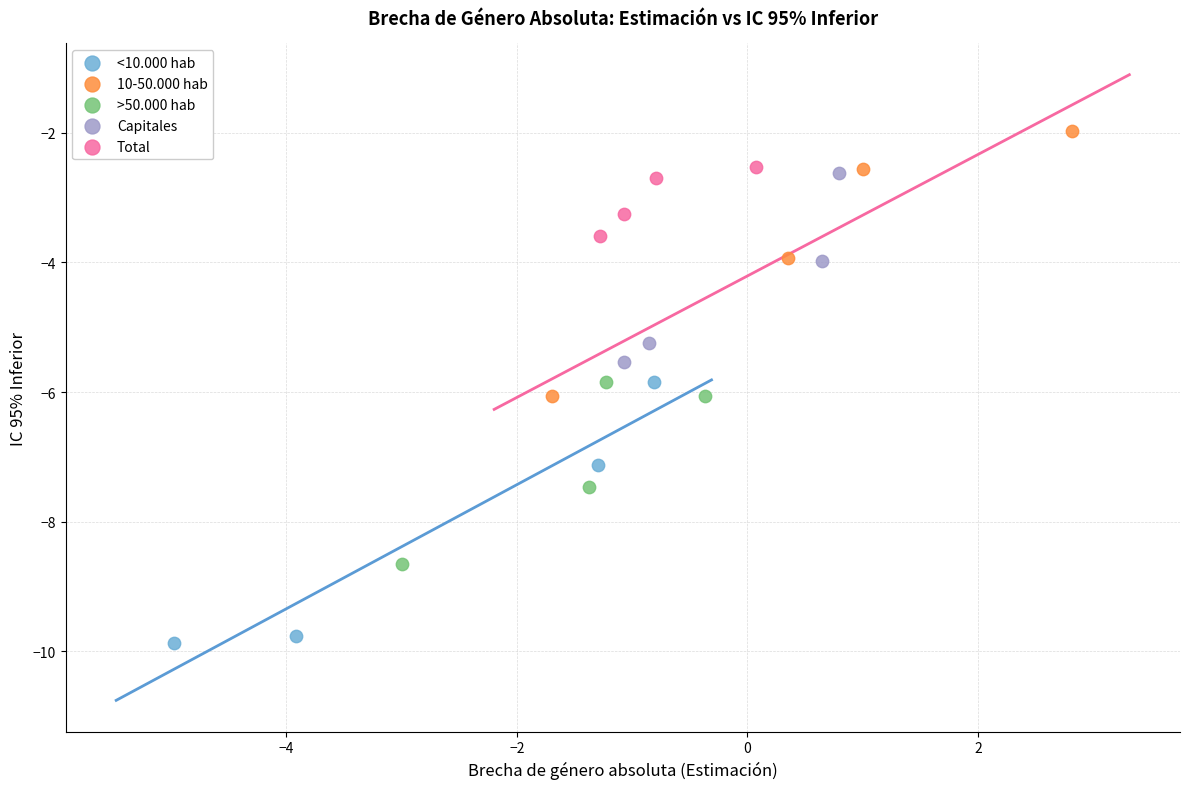

Which series reaches the maximum Y coordinate?

10-50.000 hab